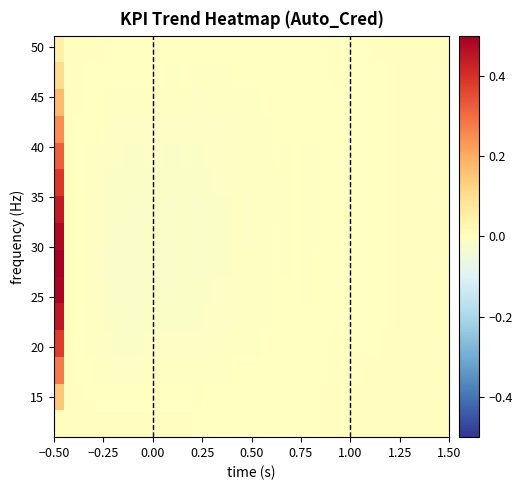

How many series are shown in this chart?

15